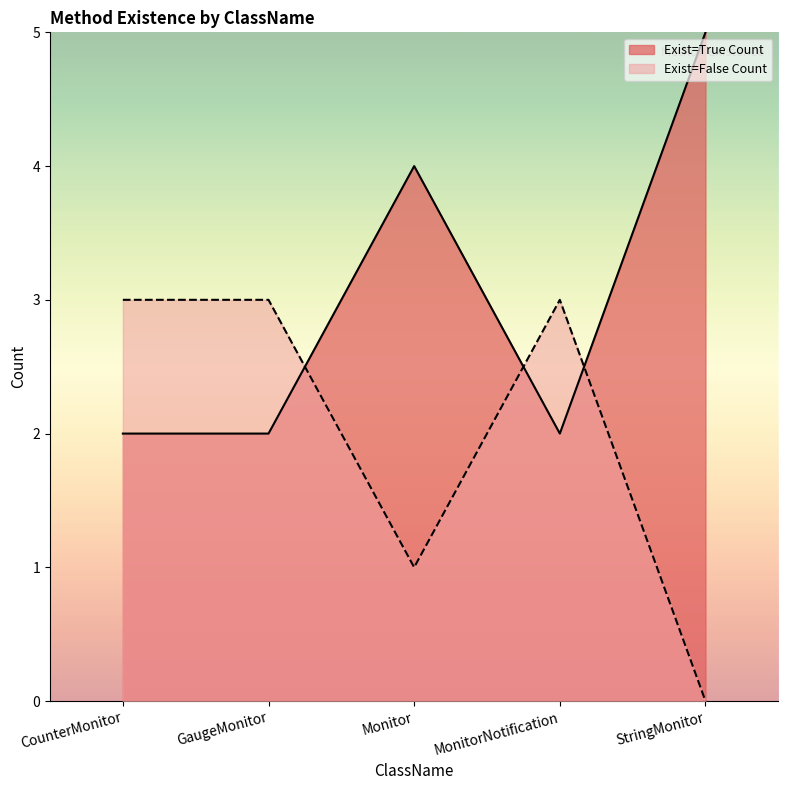

What is the sum of the Exist=False Count values at MonitorNotification and Monitor?

4